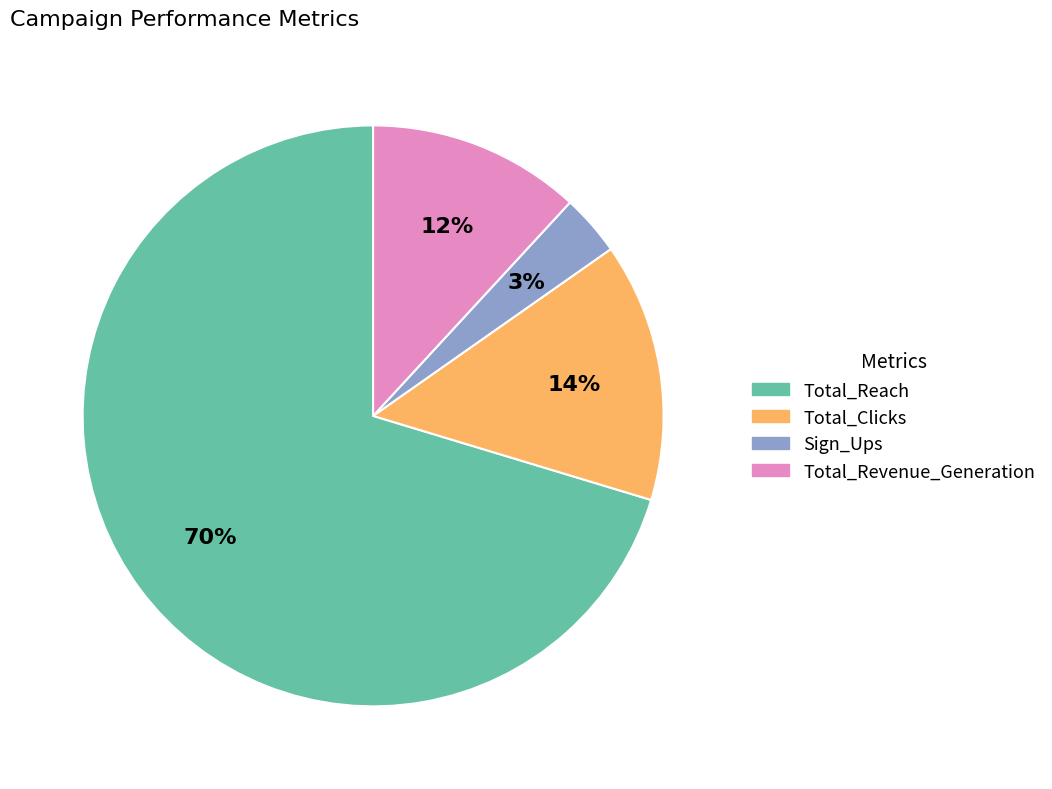

Which category accounts for the majority?

Total_Reach